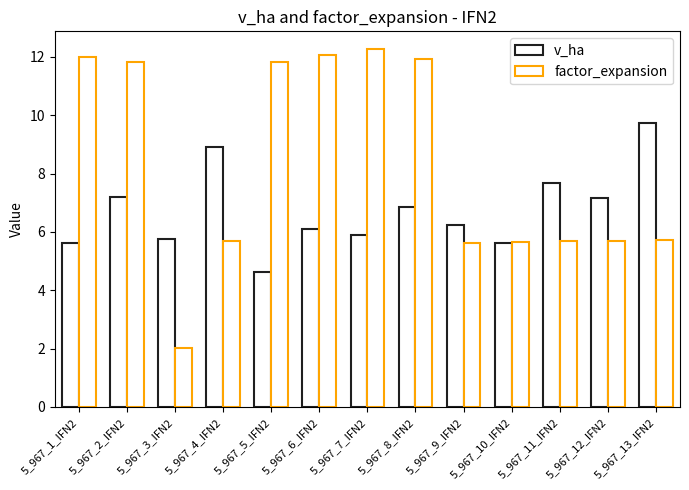

Between 5_967_3_IFN2 and 5_967_12_IFN2, which series saw the biggest shift?

factor_expansion